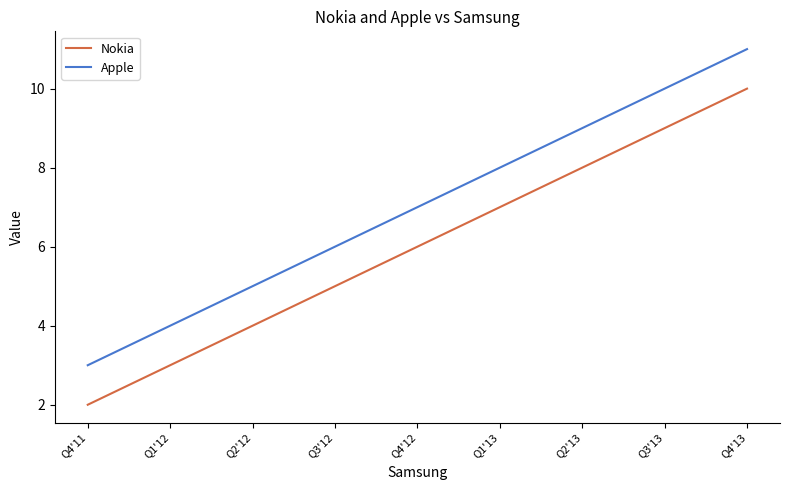

True or false: Apple and Nokia intersect in this chart.

False